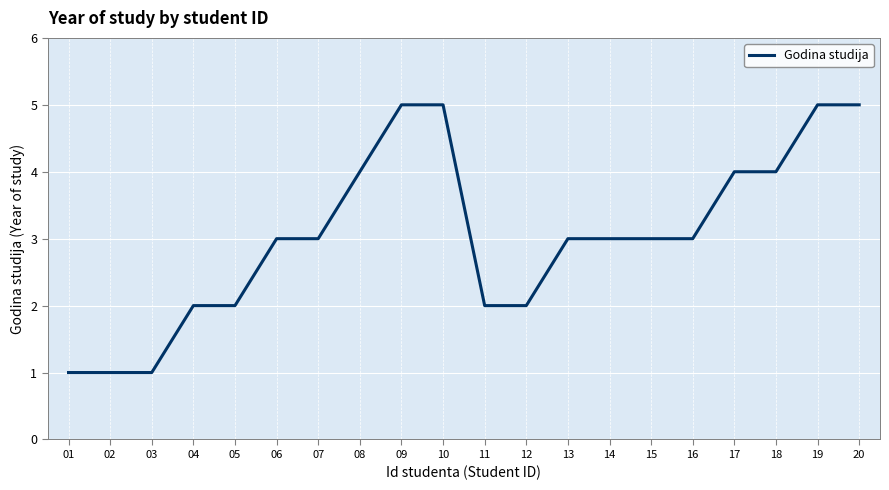

Count the values in the range 2 to 4.

13